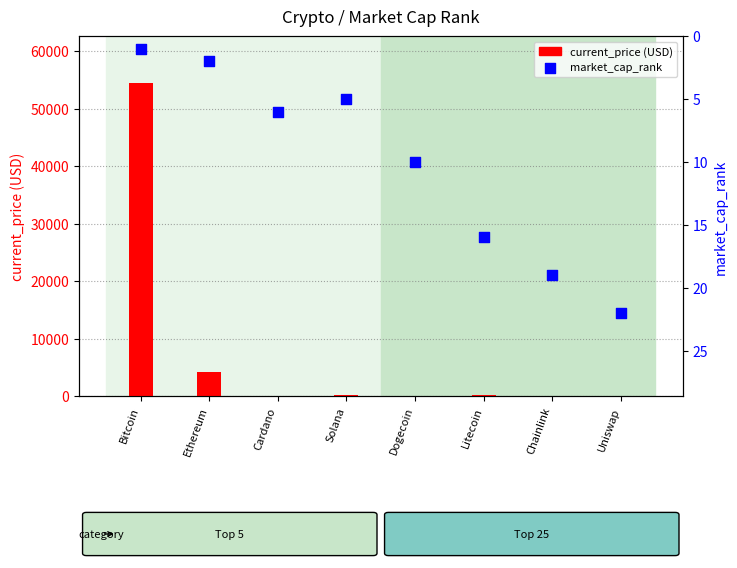

Which series has the largest Y range (max minus min)?

current_price